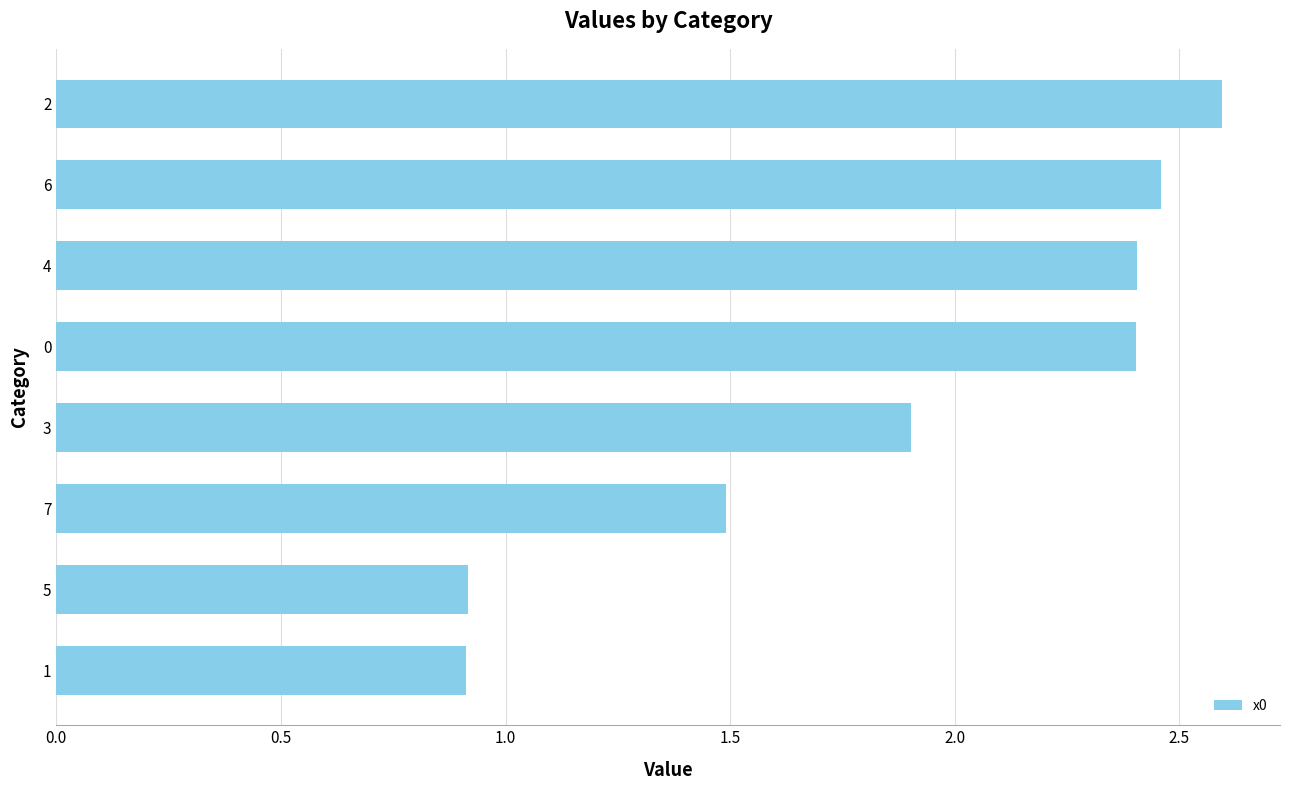

The chart shows a value of 0.9 at 1. True or false?

True